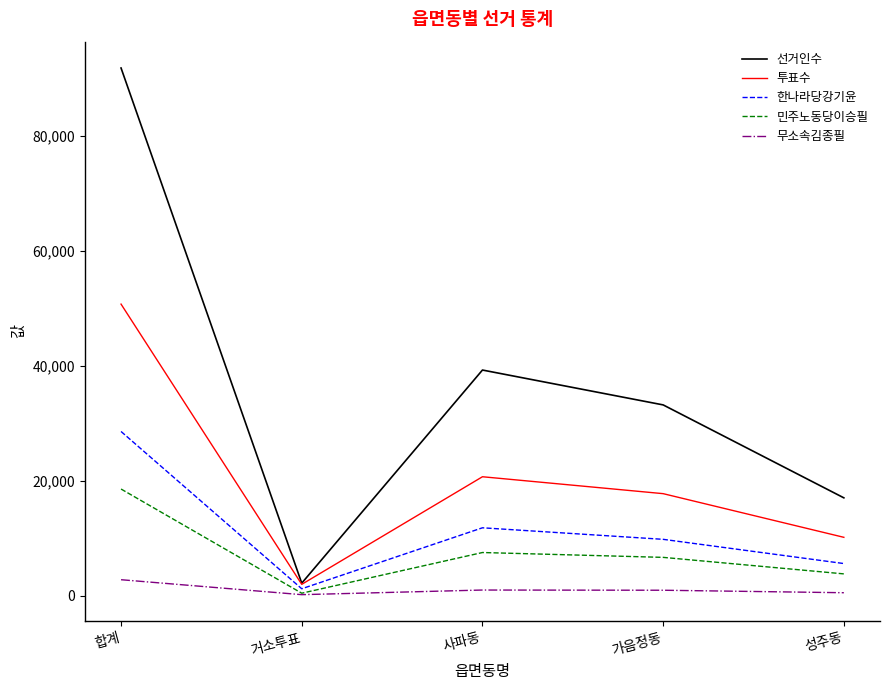

True or false: 선거인수 has a value of 17050 at 성주동.

True